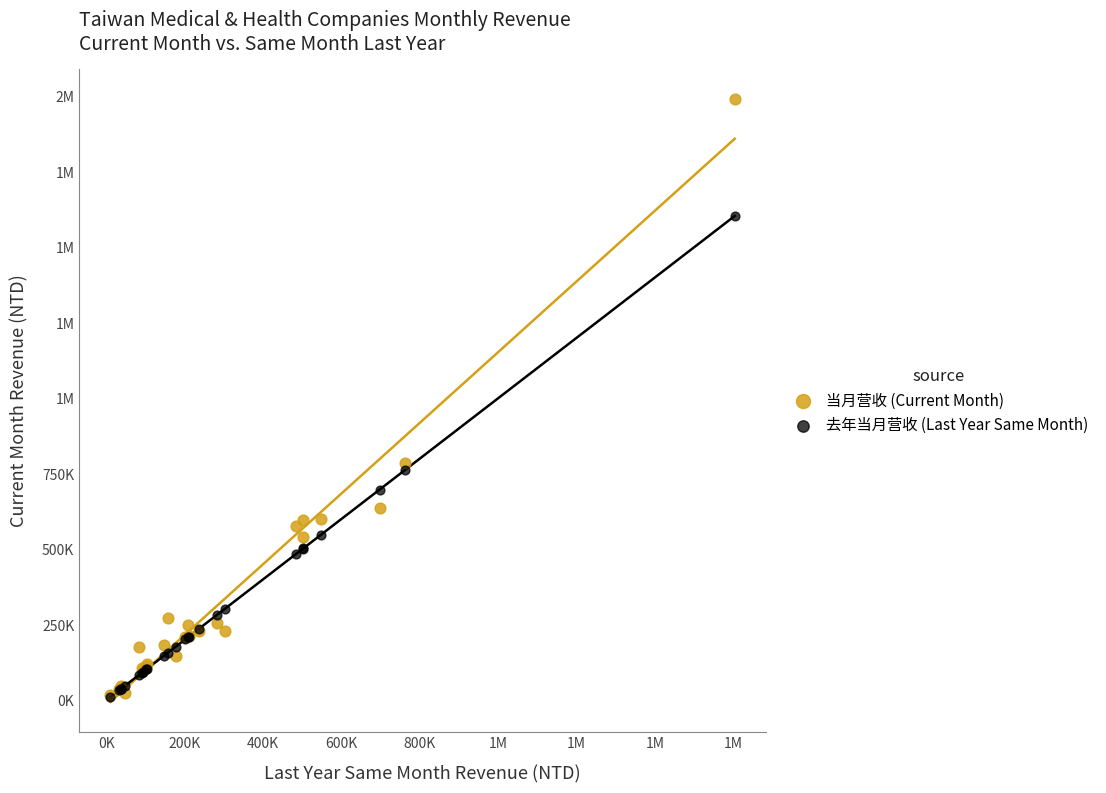

What are all the series names shown in the legend?

当月营收 (Current Month), 去年当月营收 (Last Year Same Month)